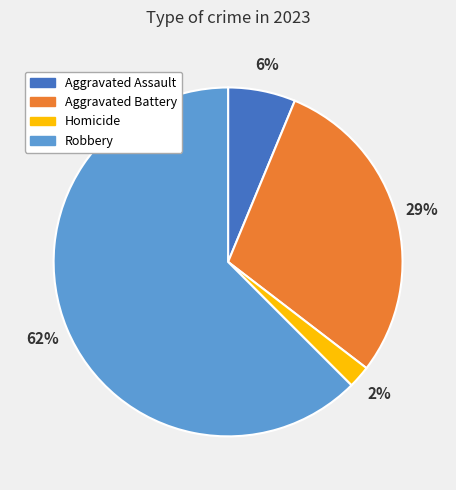

To the nearest percent, what is the average slice percentage?

25%